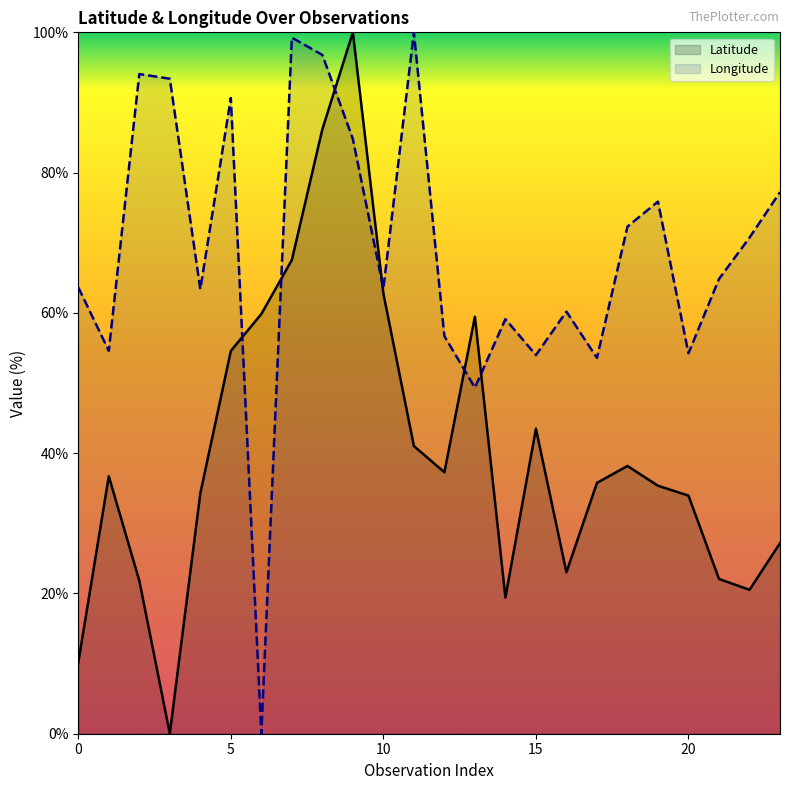

Which label corresponds to the largest value in the chart?

9